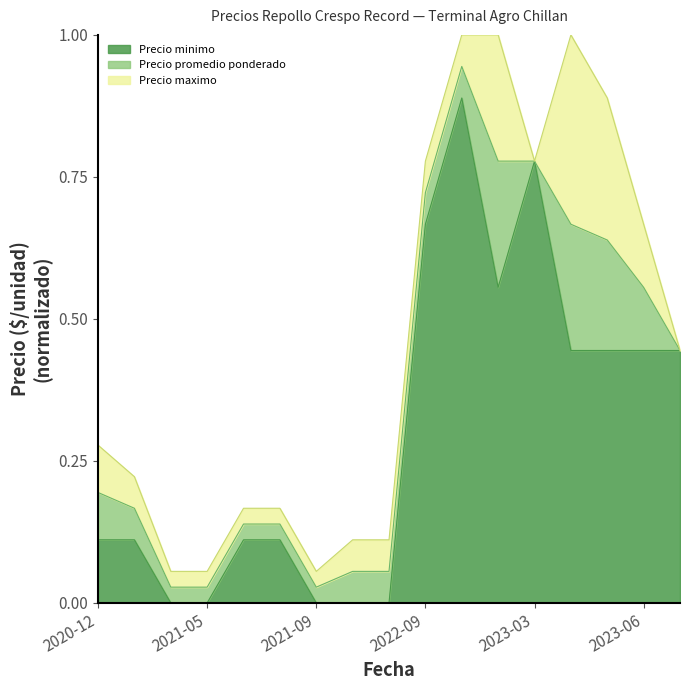

Rank the series by their average value, from highest to lowest.

Precio maximo, Precio promedio ponderado, Precio minimo